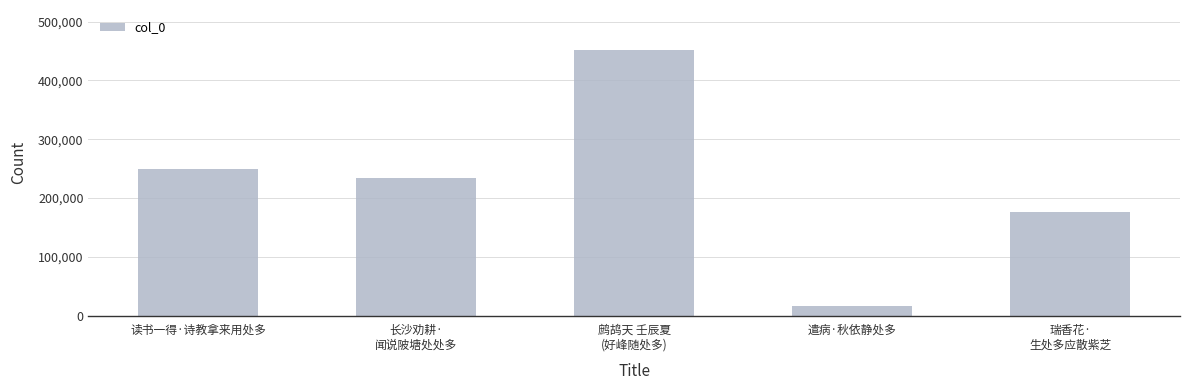

What is the difference between the second highest and second lowest values?

73274